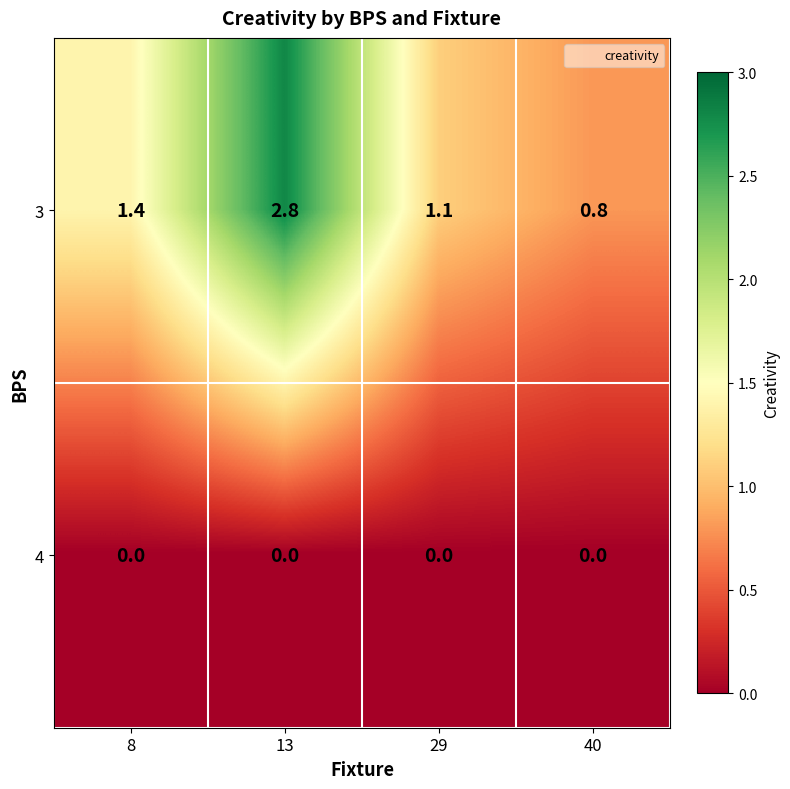

Rank the series by their average value, from lowest to highest.

4, 3